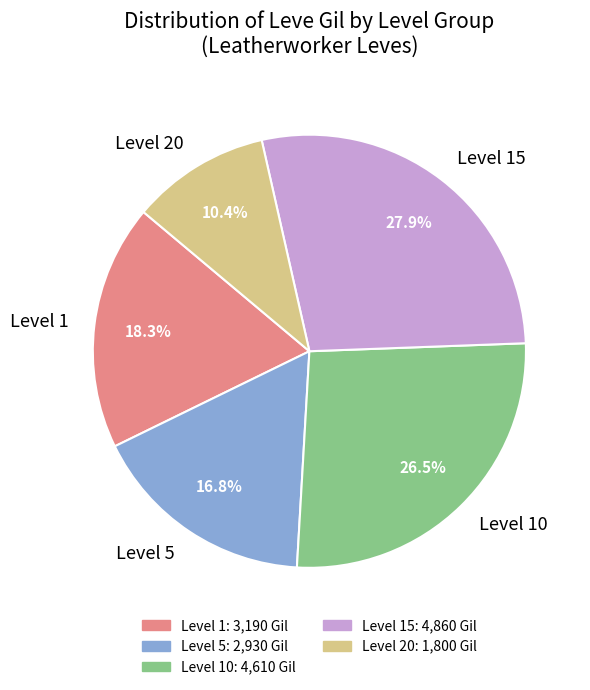

Approximately how many times larger is the value at Level 5 compared to Level 1?

0.9